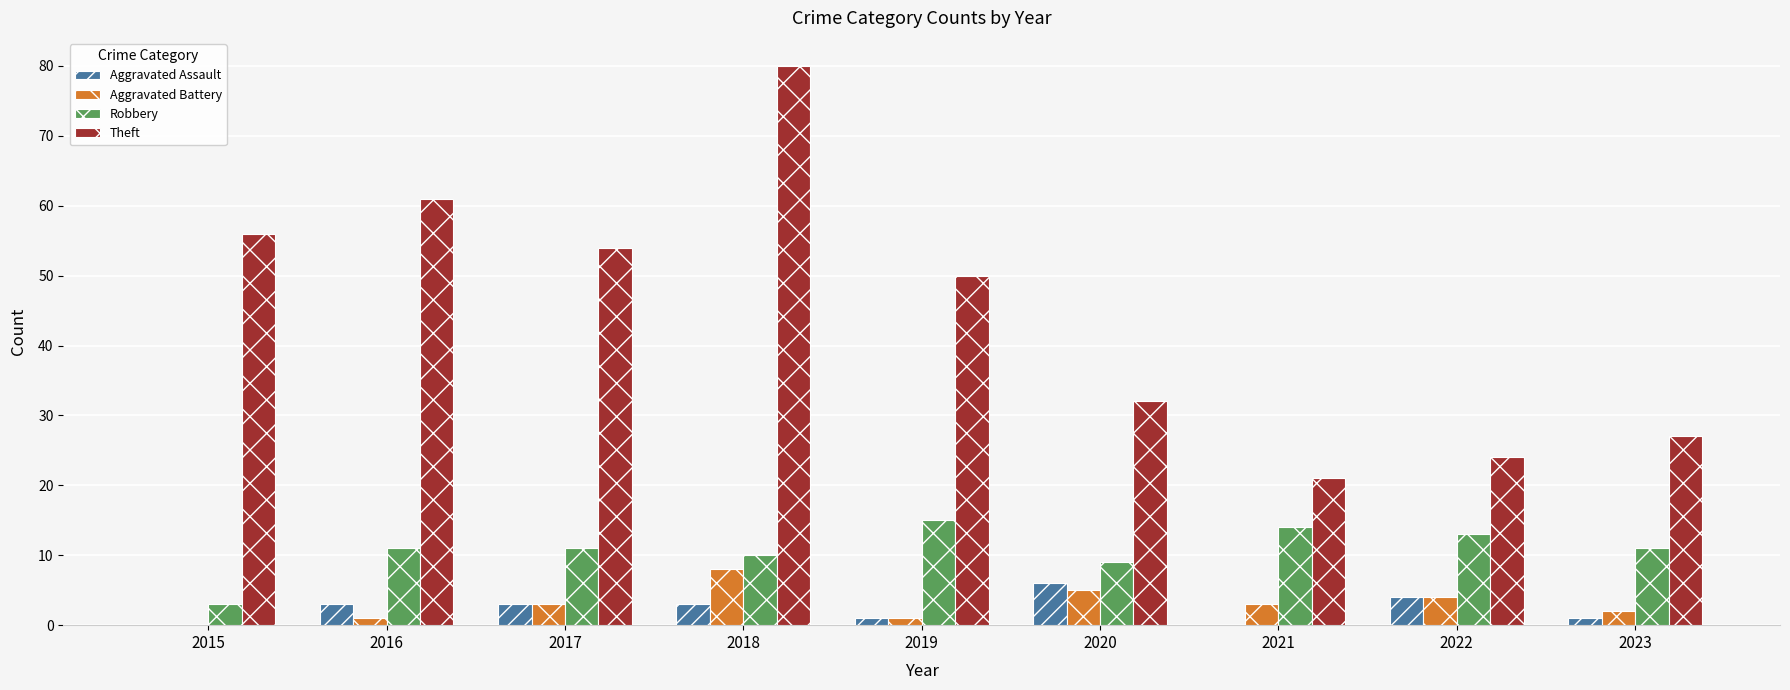

How many groups of bars are there?

9